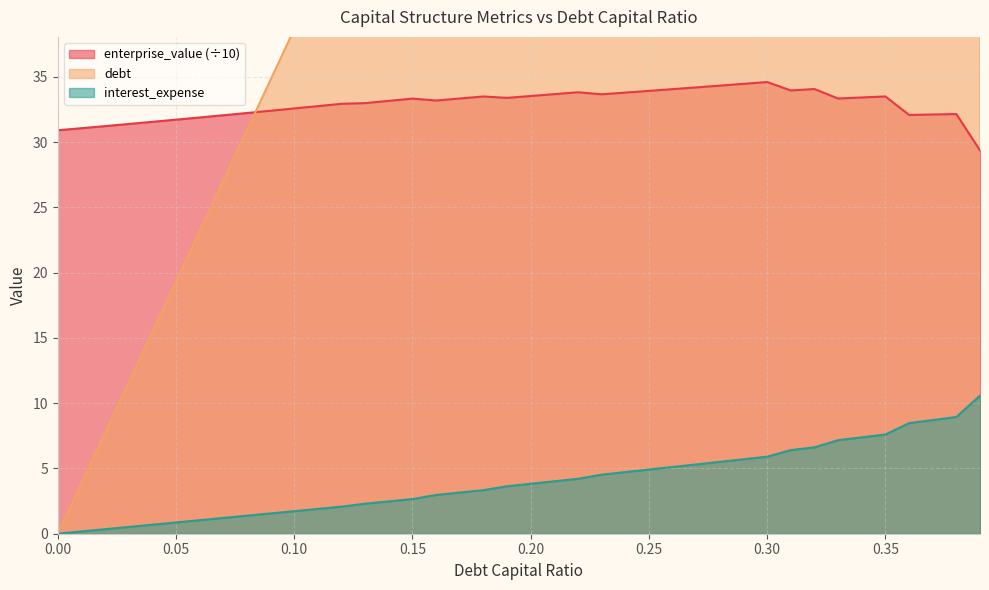

What is the highest value of the enterprise_value (÷10) series?

34.6